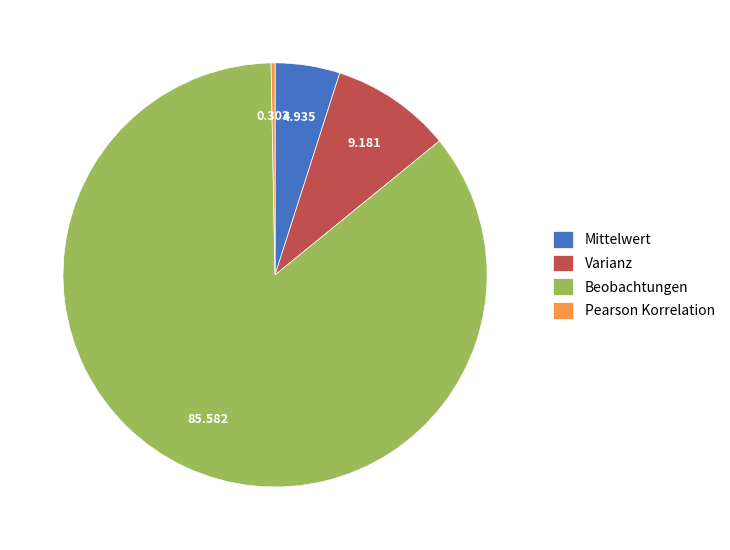

Between Mittelwert and Beobachtungen, which is larger?

Beobachtungen